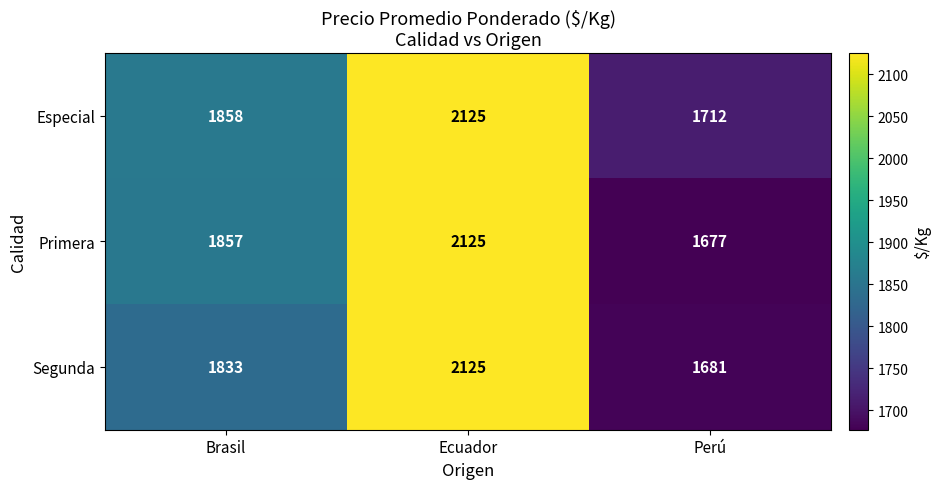

Rank the series by their average value, from lowest to highest.

Segunda, Primera, Especial